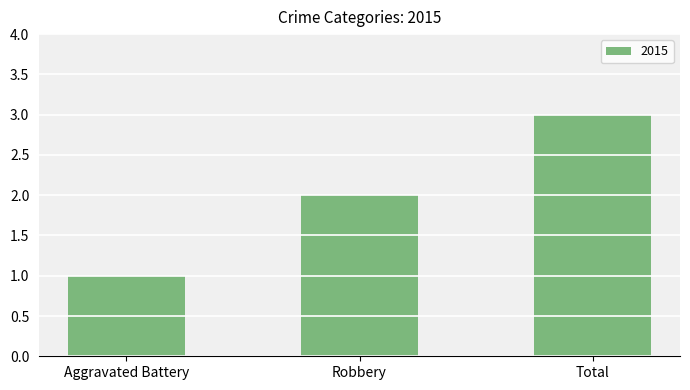

The chart shows a value of 3 at Total. True or false?

True